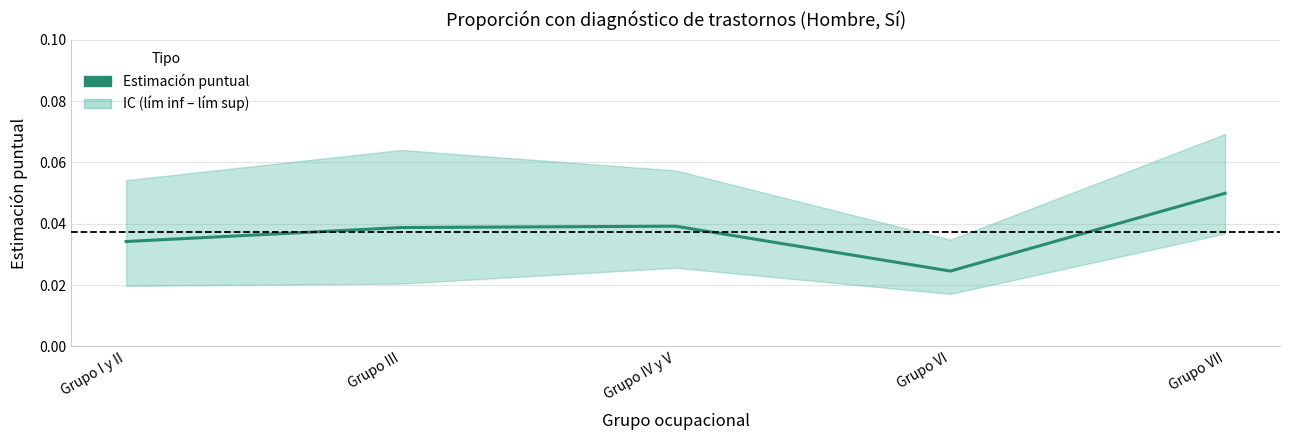

Between Grupo IV y V and Grupo III, which is larger?

Grupo IV y V